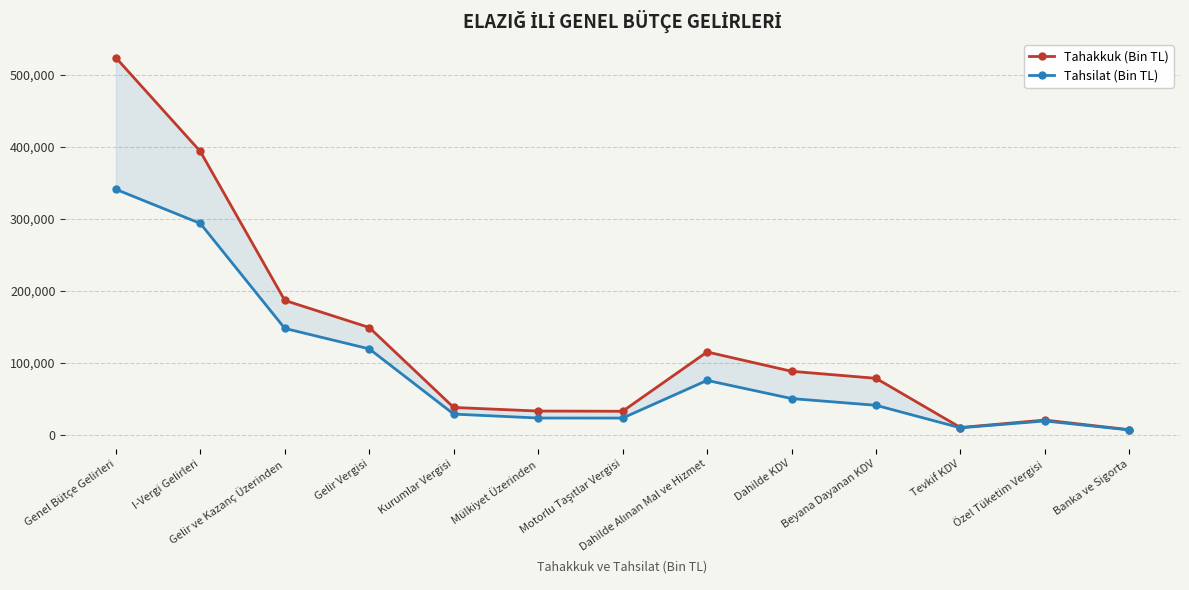

Reading left to right, transcribe all the data shown in this chart.

Tahakkuk (Bin TL): 523689	393372	186388	148750	37638	32657	32358	114770	87924	78143	9781	20115	6731
Tahsilat (Bin TL): 340757	293378	147488	119067	28421	22959	22898	75252	50007	40662	9345	18890	6355